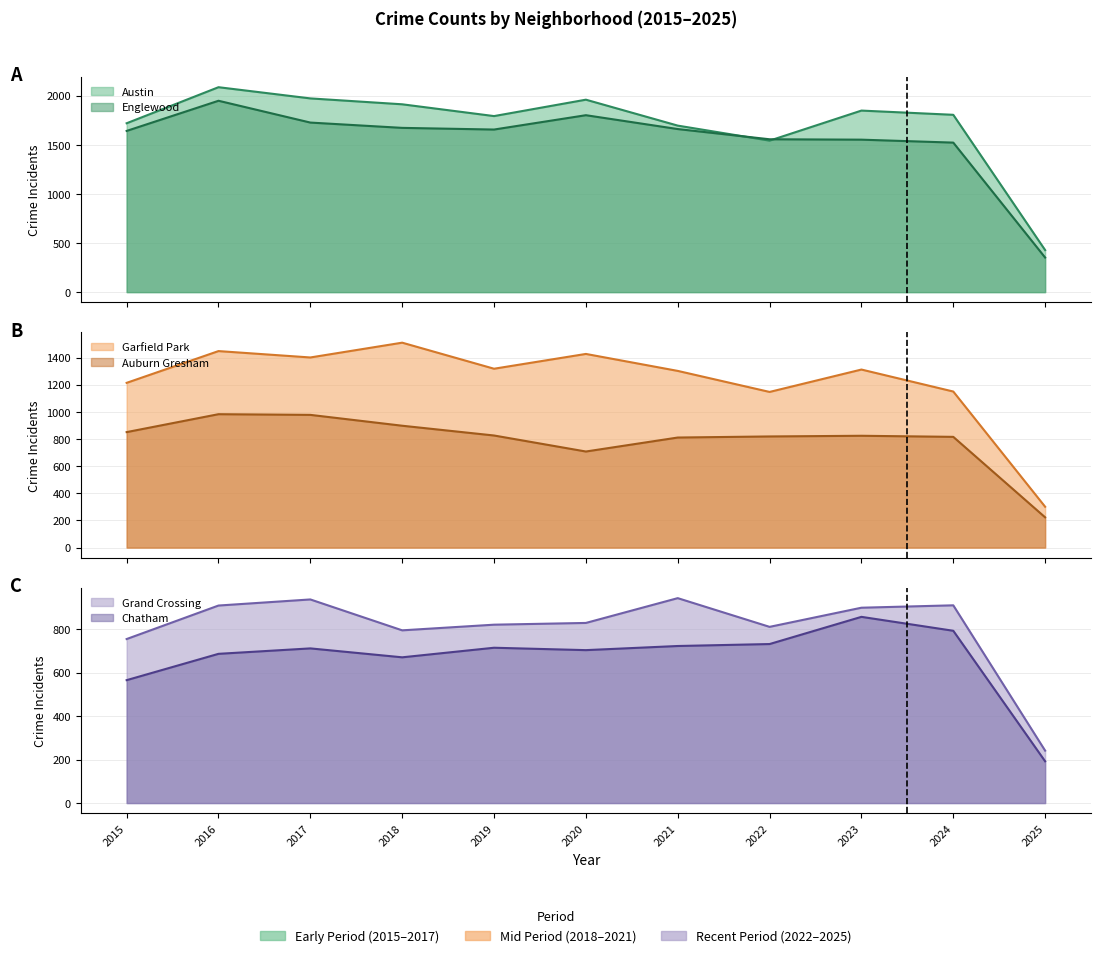

How many interior local valleys does the Grand Crossing series have?

2